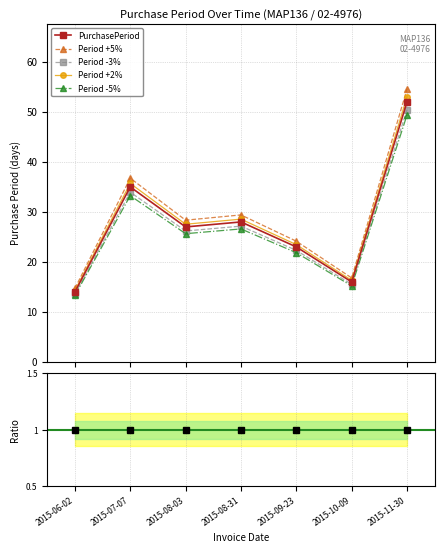

Reading left to right, what are all the values shown in this chart?

PurchasePeriod: 14.0	35.0	27.0	28.0	23.0	16.0	52.0
Period +5%: 14.7	36.8	28.4	29.4	24.2	16.8	54.6
Period -3%: 13.6	33.9	26.2	27.2	22.3	15.5	50.4
Period +2%: 14.3	35.7	27.5	28.6	23.5	16.3	53.0
Period -5%: 13.3	33.2	25.6	26.6	21.8	15.2	49.4
Ratio to baseline: 1.0	1.0	1.0	1.0	1.0	1.0	1.0